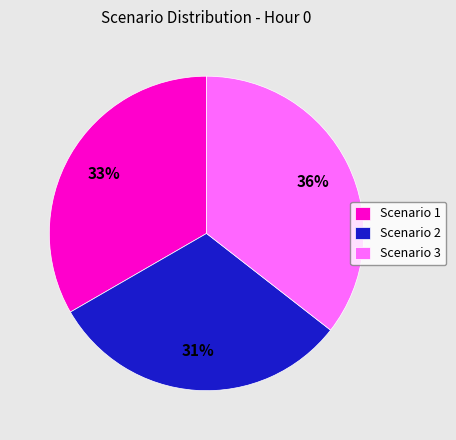

To the nearest percent, what portion does Scenario 1 represent?

33%